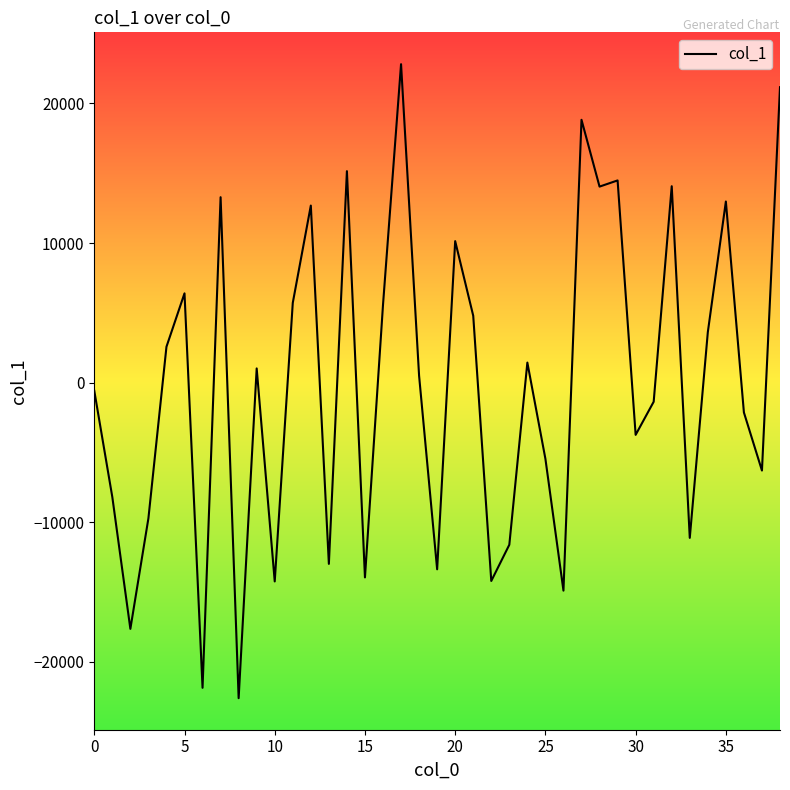

What is the minimum value shown in the chart?

-22592.0